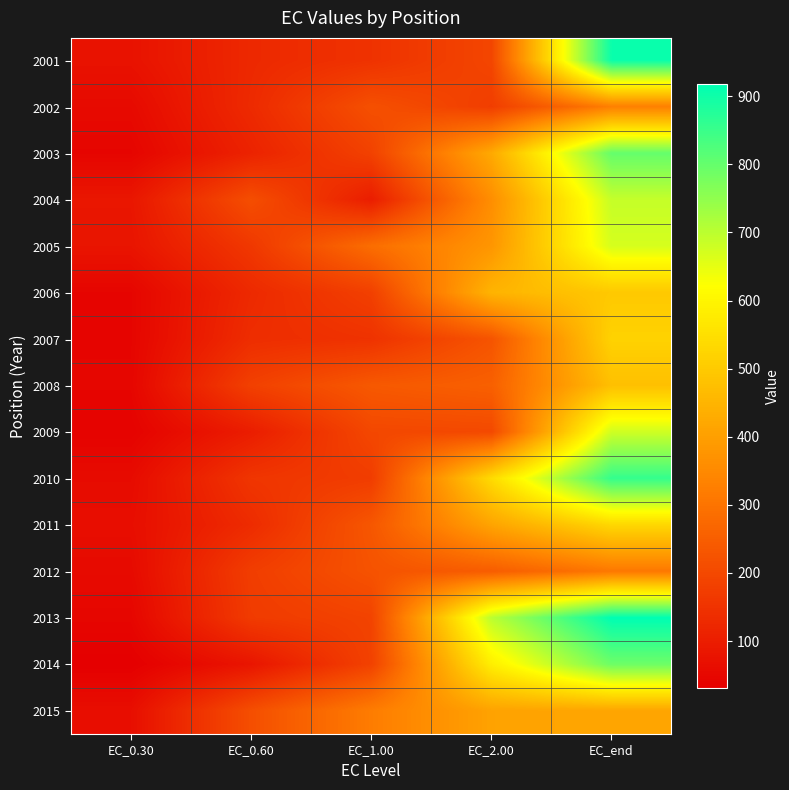

What is the total value across all series at EC_0.30?

834.8